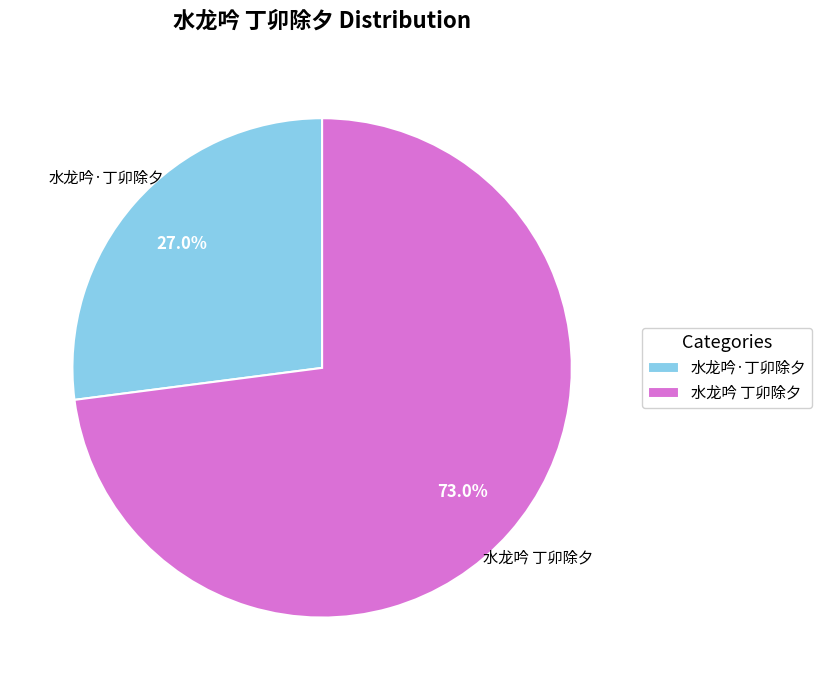

Approximately how many times larger is the value at 水龙吟·丁卯除夕 compared to 水龙吟 丁卯除夕?

0.4